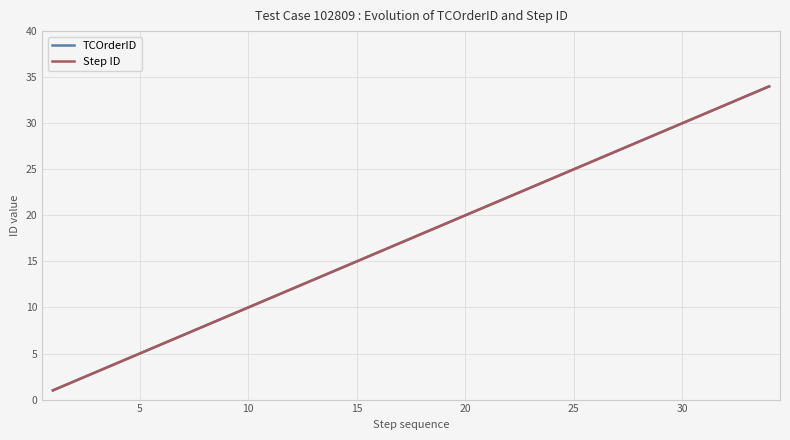

What is the value of the Step ID point at the 31st from the left?

31